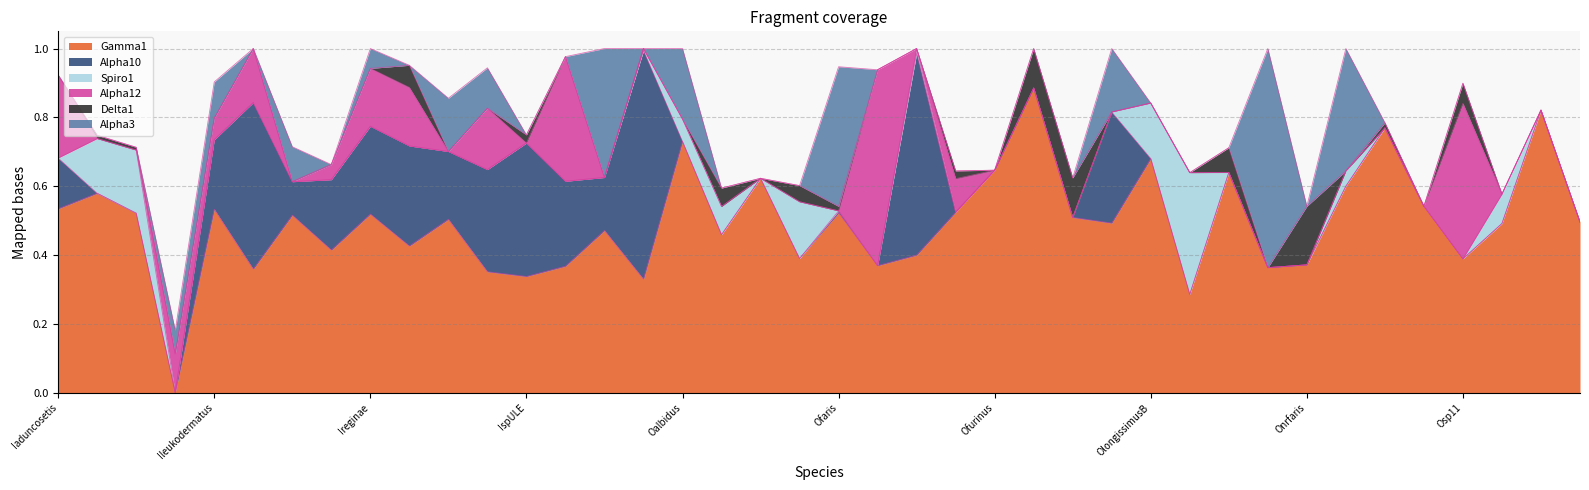

What position from the right is Onrloisae?

7